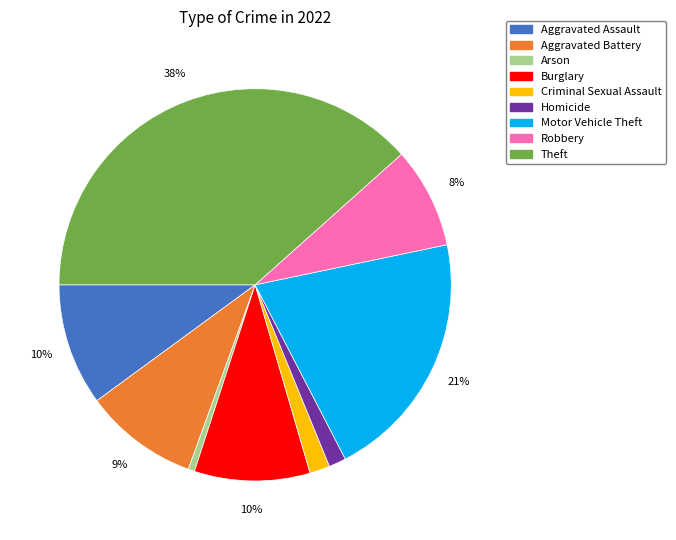

To the nearest percent, what portion does Criminal Sexual Assault represent?

2%